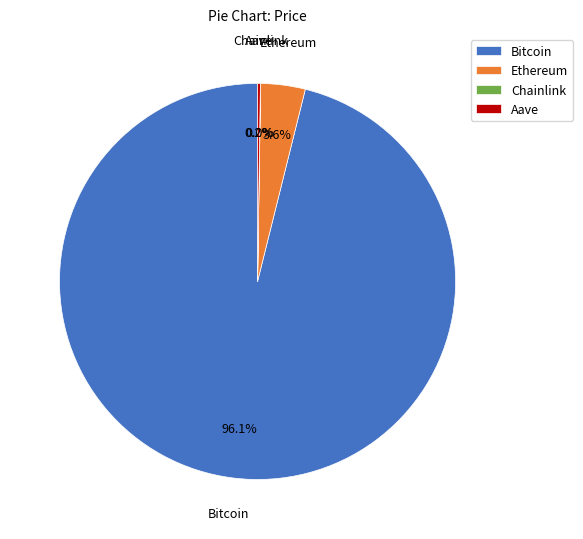

Combined, do Bitcoin and Ethereum account for over 50%?

Yes